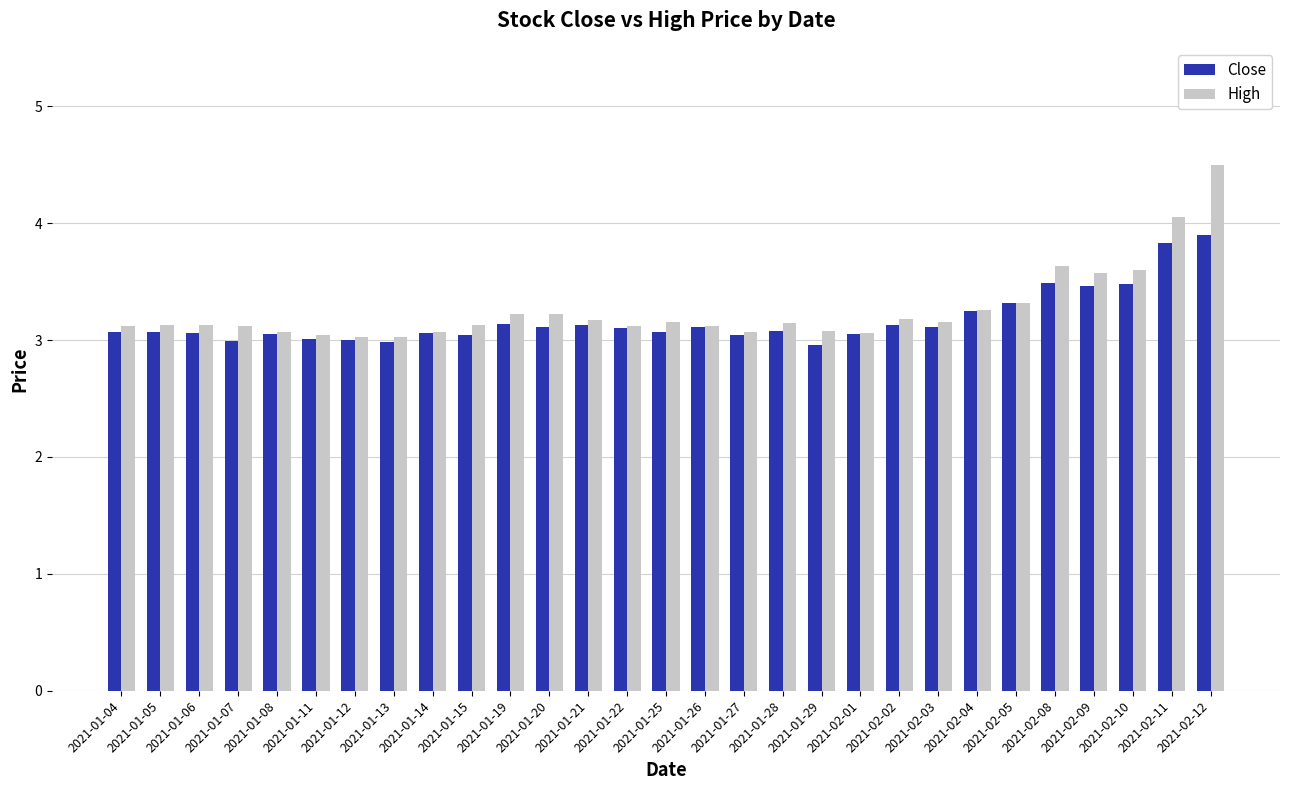

What value does the Close series have at 2021-01-05?

3.1